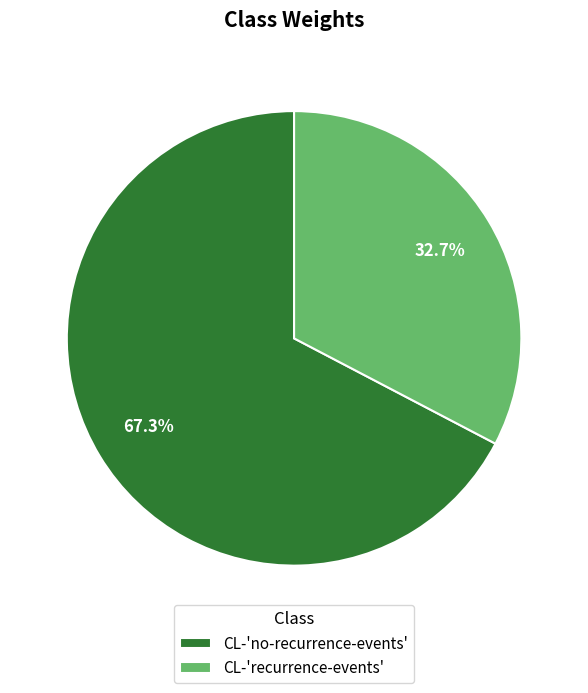

Which has a higher value, CL-'recurrence-events' or CL-'no-recurrence-events'?

CL-'no-recurrence-events'